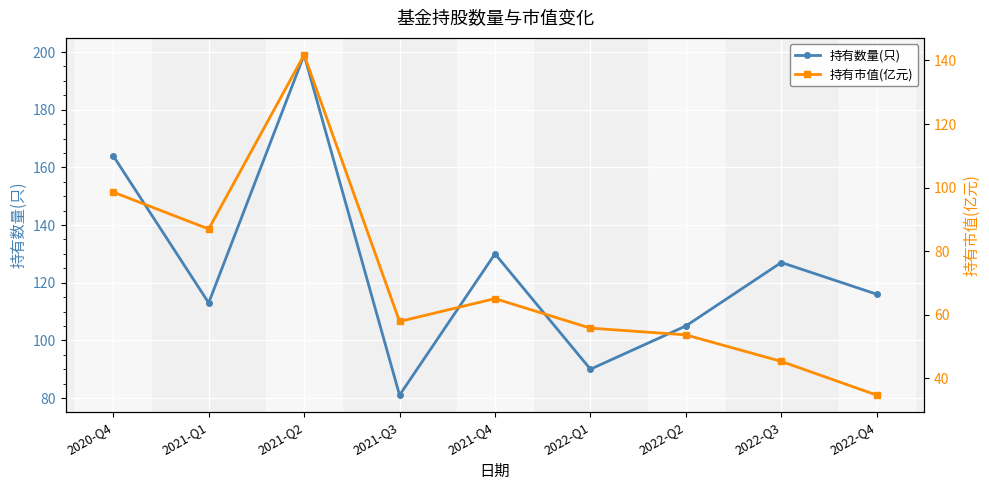

True or false: 持有市值(亿元) and 持有数量(只) cross at least once.

False